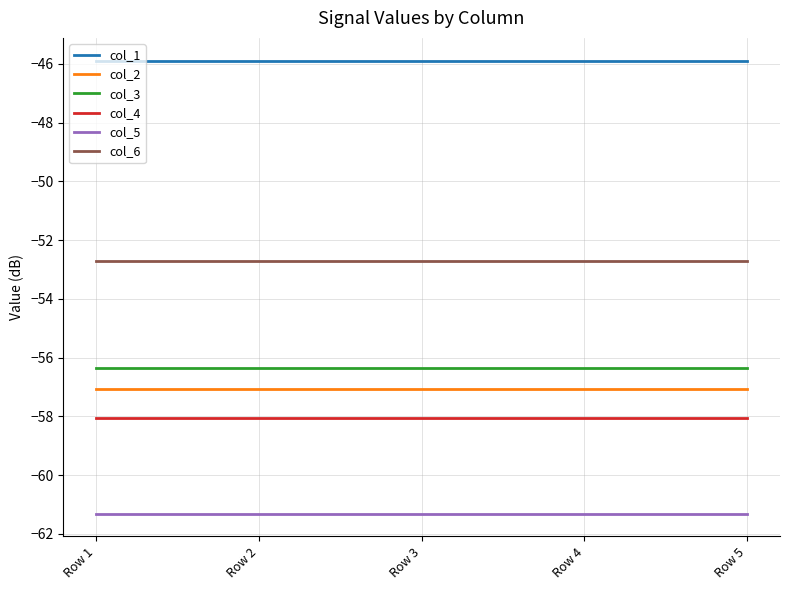

Which series has the largest total across all categories?

col_1